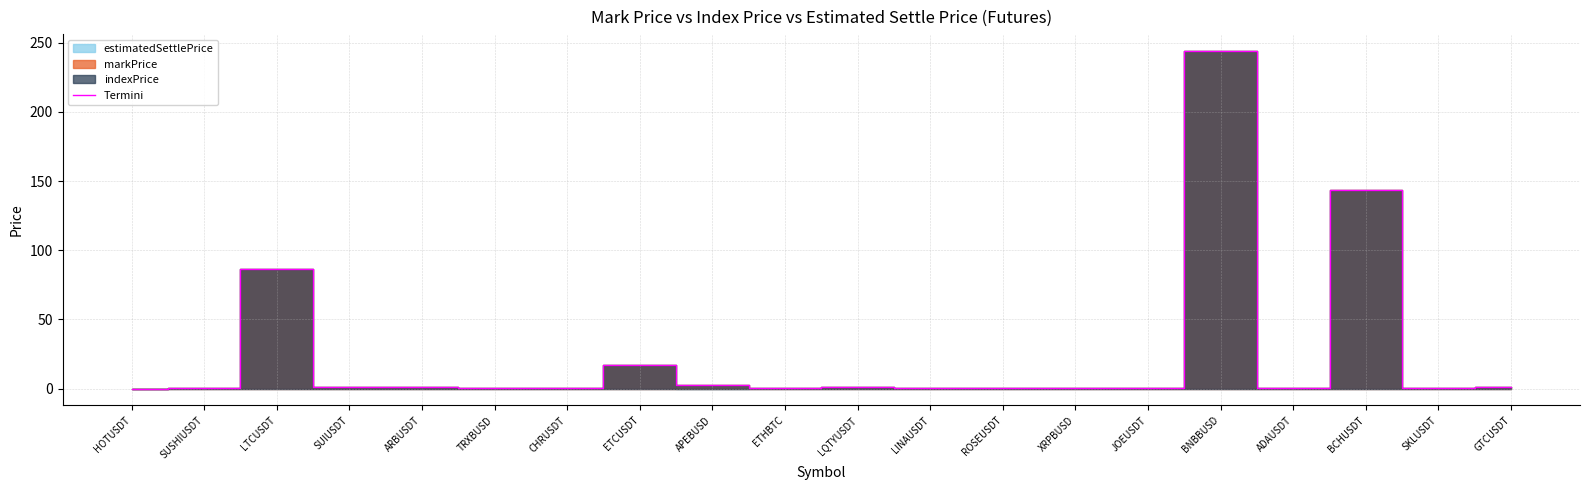

What is the difference between the second highest and minimum values?

143.3